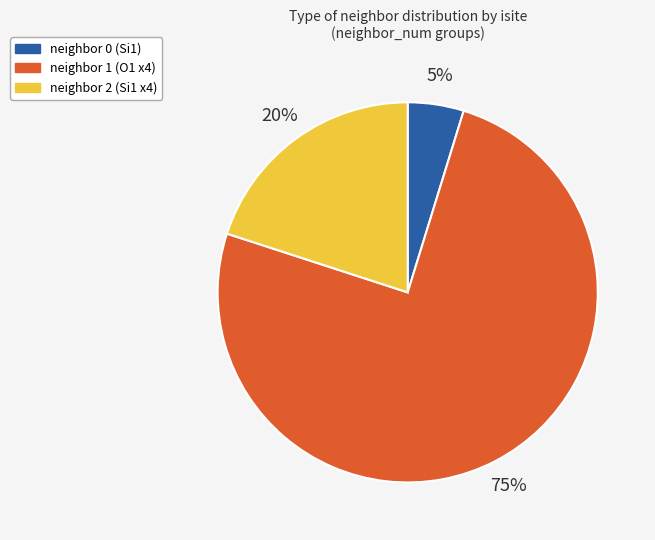

Does any single category account for the majority?

Yes